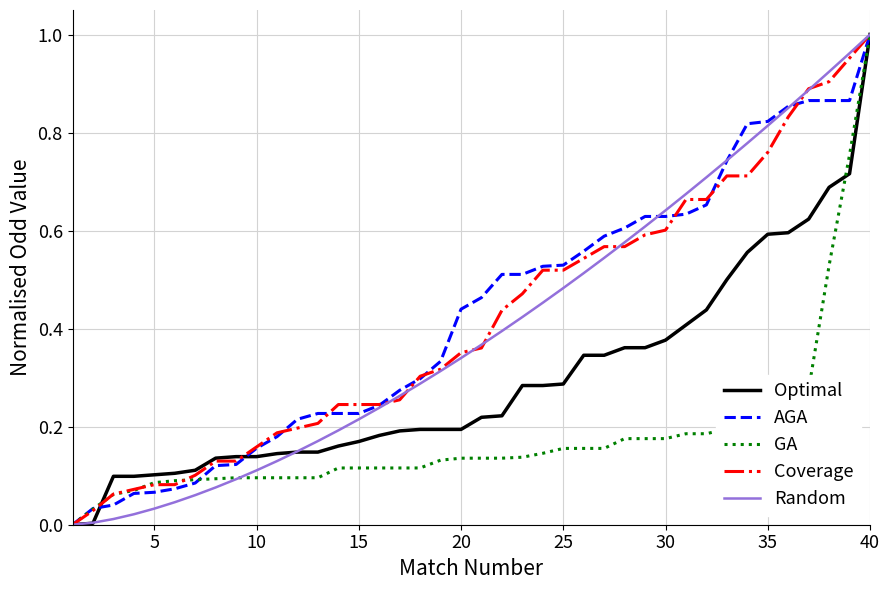

Does the chart display data point markers on the line(s)?

No